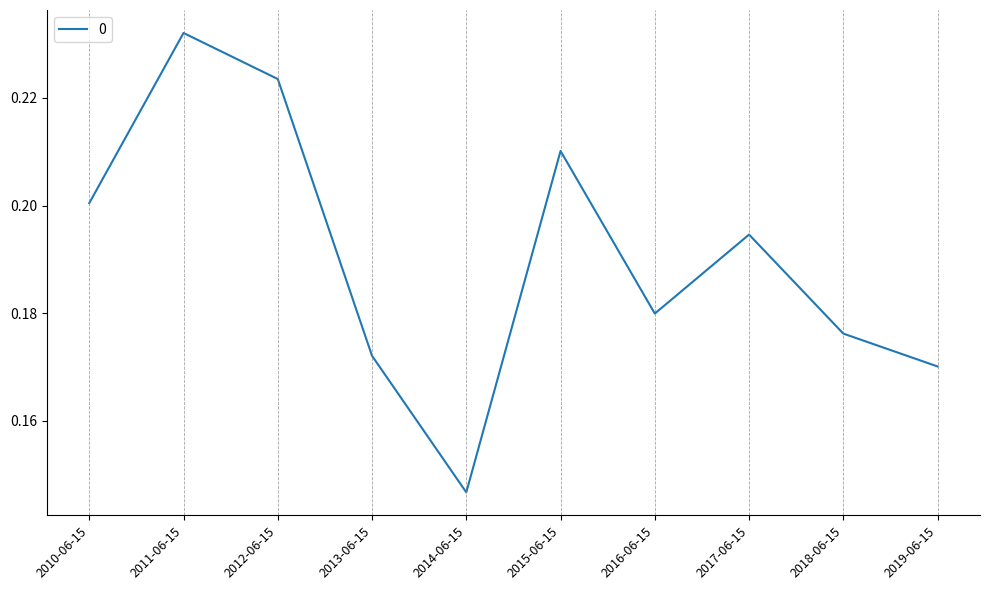

What position from the right is 2019-06-15?

1